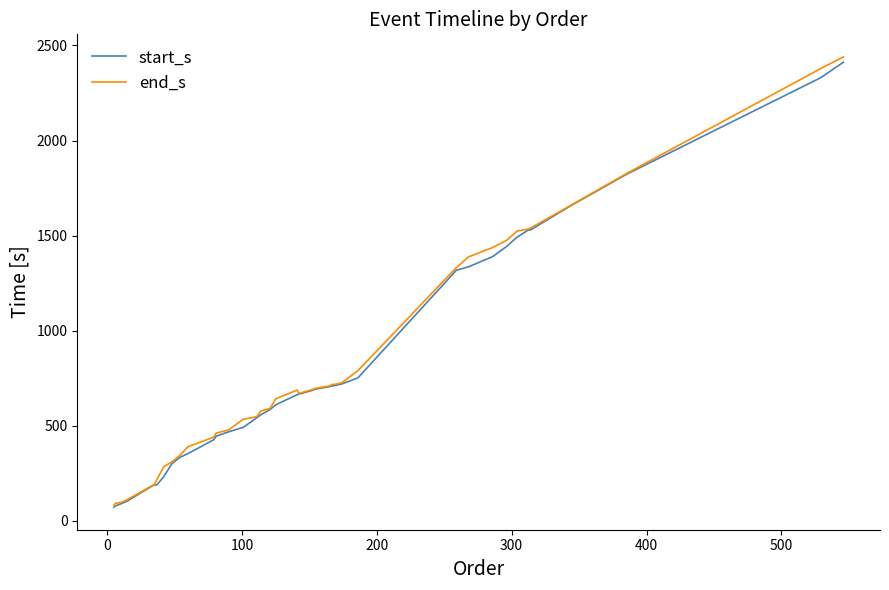

What is the maximum value for end_s?

2440